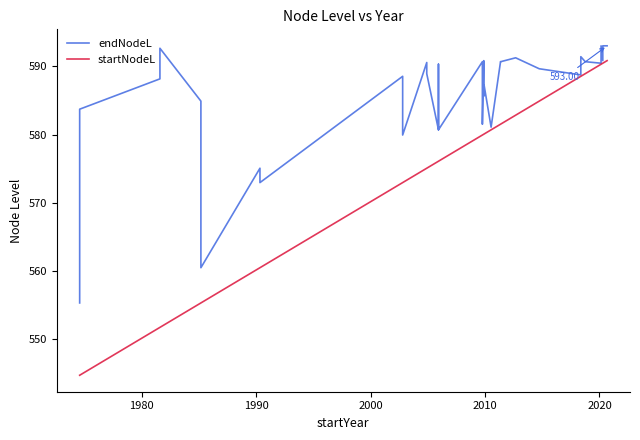

True or false: endNodeL has more than 1 points higher than both neighbors.

True